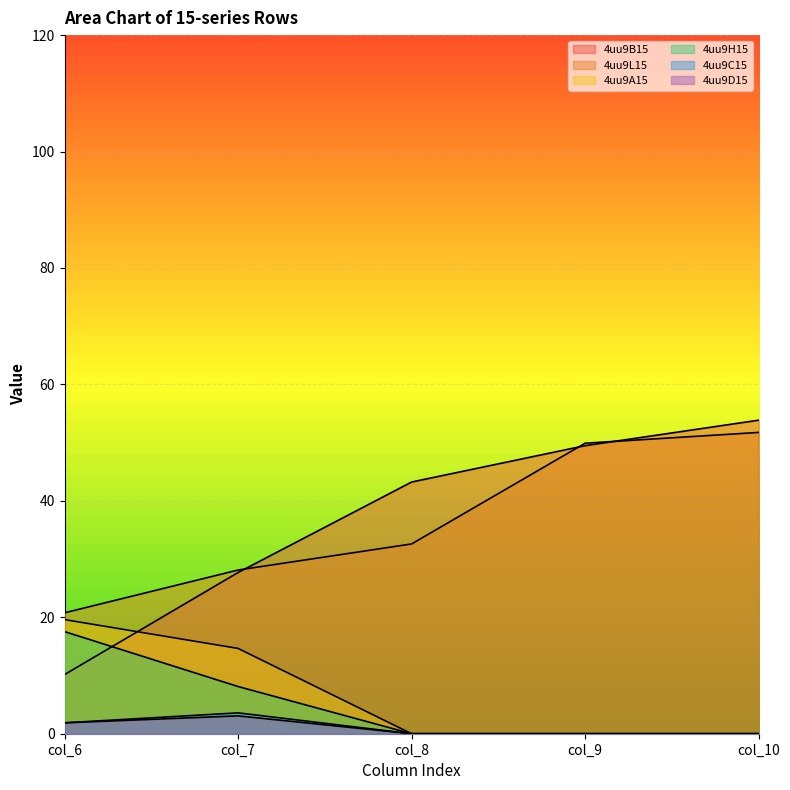

True or false: 4uu9A15 has a value of 23.6 at col_7.

False